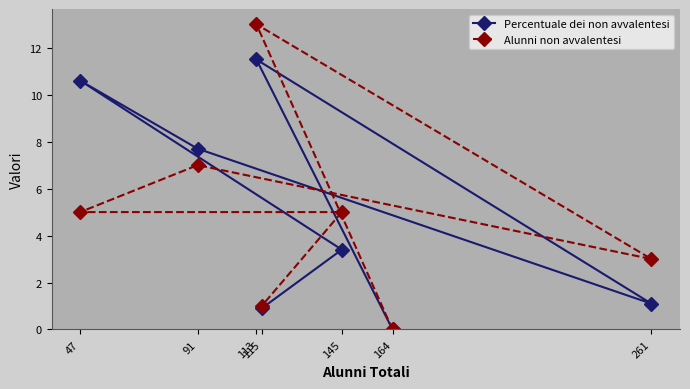

Reading left to right, list all the values displayed in this chart.

Percentuale dei non avvalentesi: 47=10.6	91=7.7	113=11.5	115=0.9	145=3.4	164=0.0	261=1.1
Alunni non avvalentesi: 47=5.0	91=7.0	113=13.0	115=1.0	145=5.0	164=0.0	261=3.0